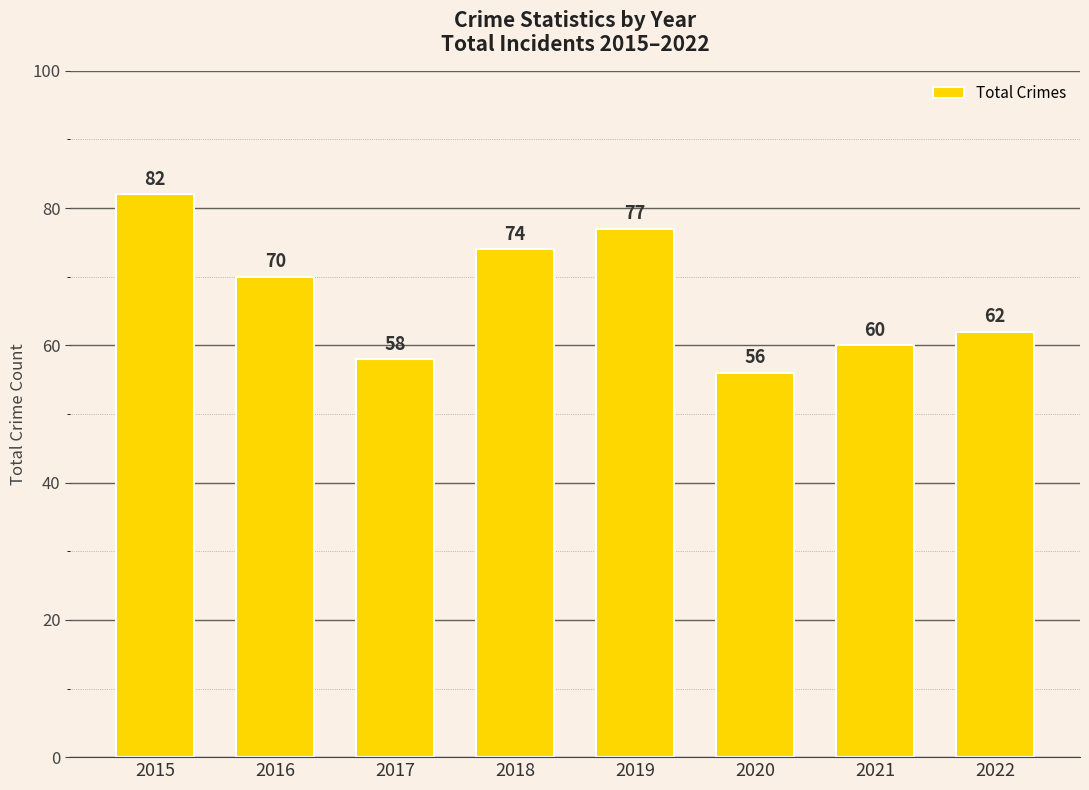

Which category has the lowest value across all series?

2020